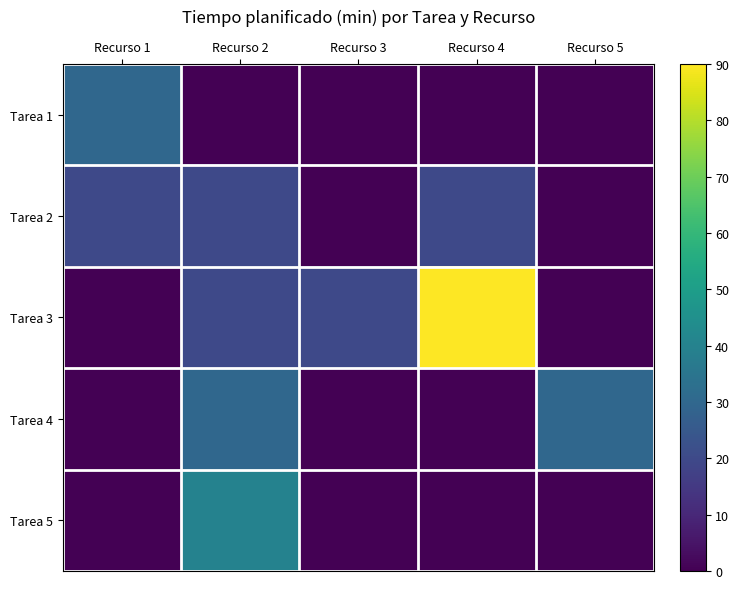

How many data points does each series have?

5